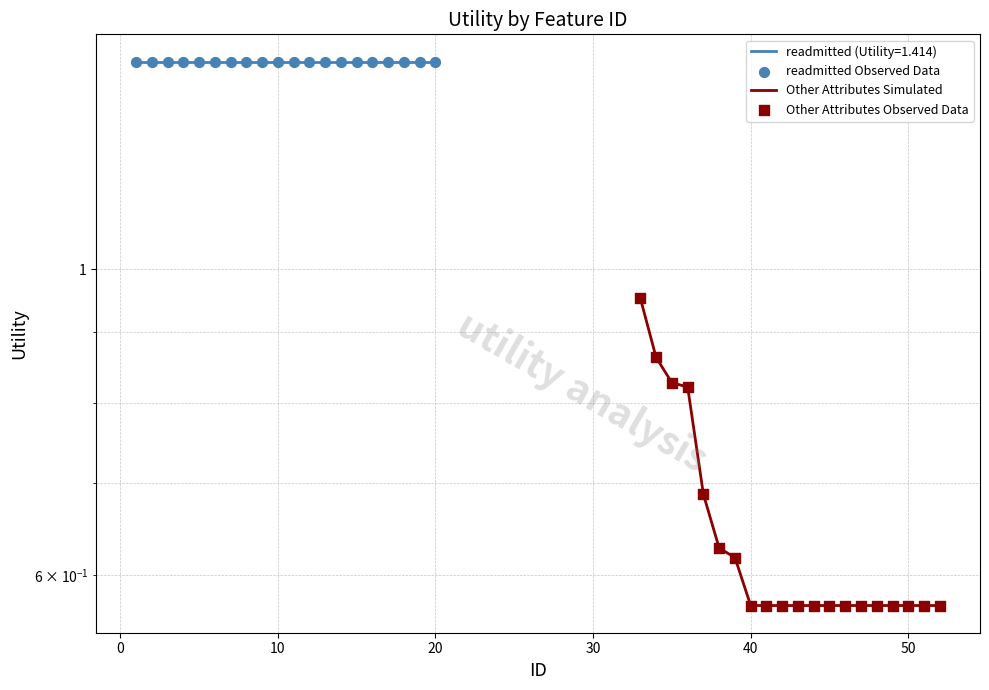

Which series reaches the maximum Y coordinate?

readmitted Observed Data